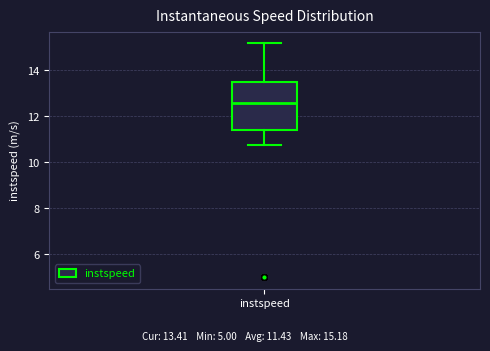

Where is the upper edge of the box for instspeed on the y-axis? The values are not printed on the chart, so give them approximately, as read against the axis.

13.4